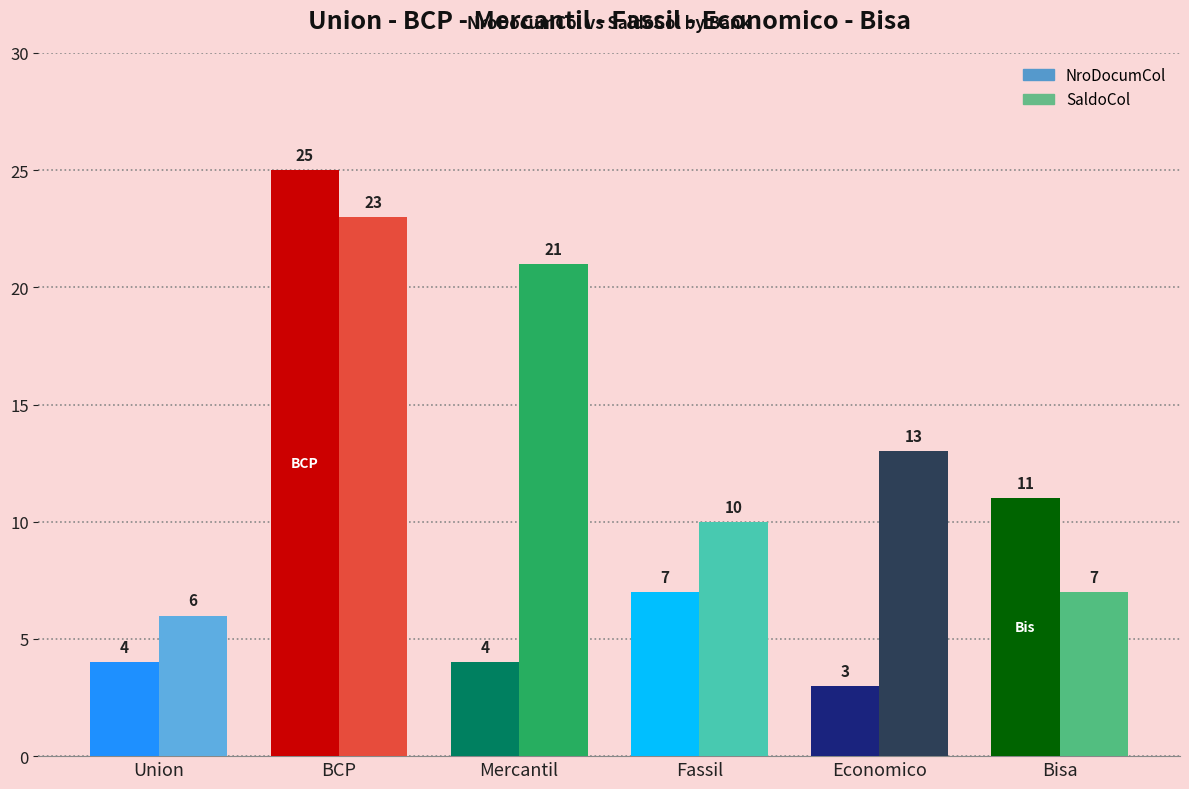

Is the value of SaldoCol at Union greater than the value of NroDocumCol at Union?

Yes